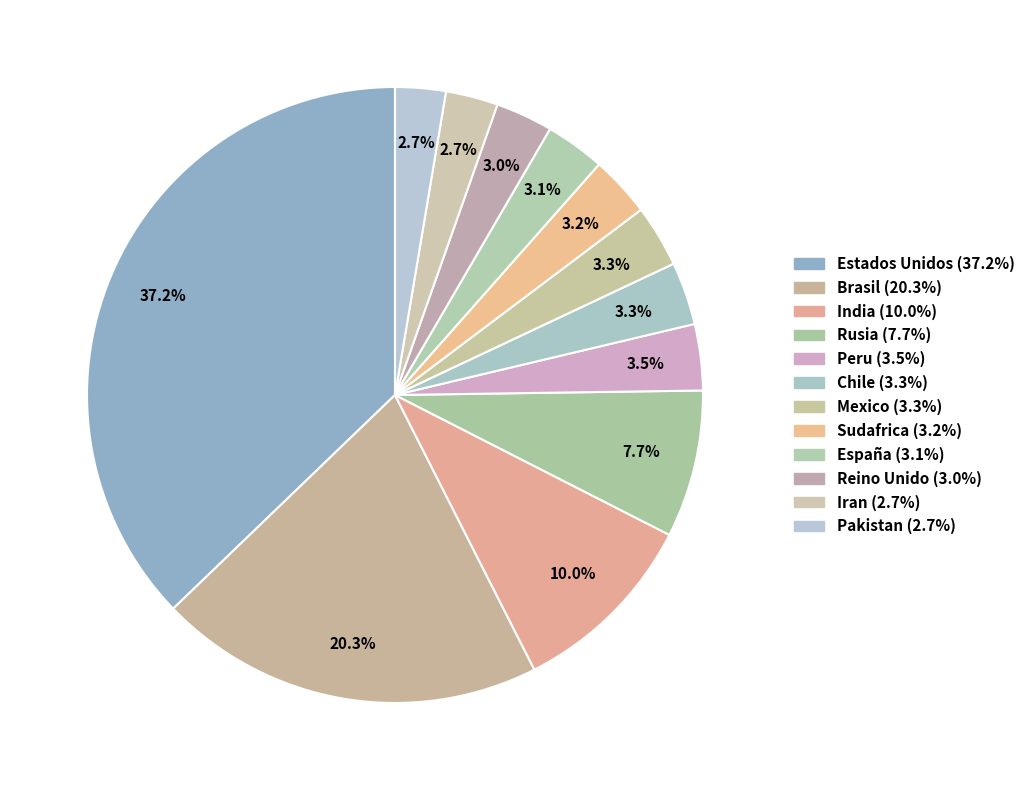

How many segments does this pie chart have?

12